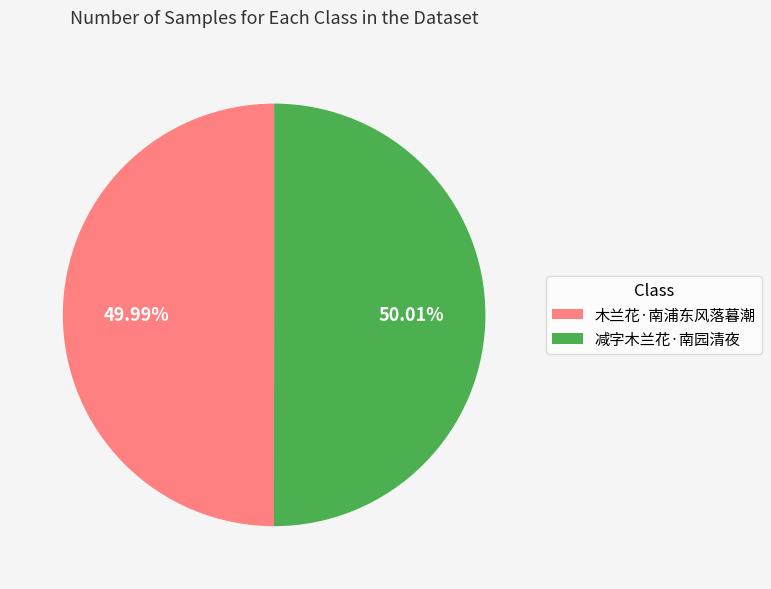

How many segments does this pie chart have?

2